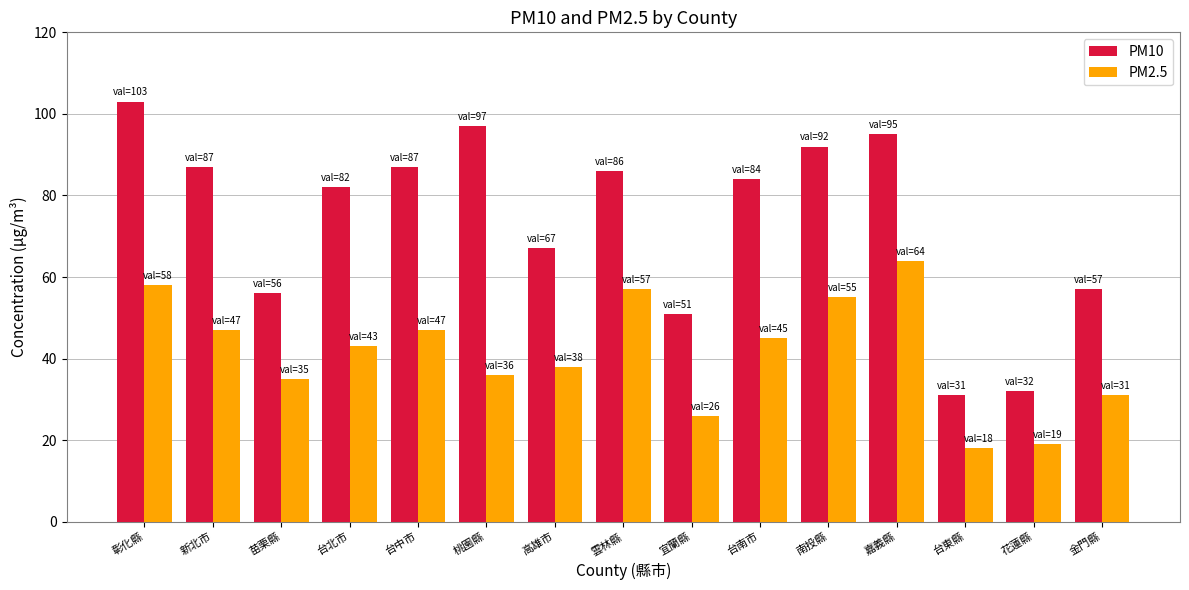

Which series has the largest total across all categories?

PM10